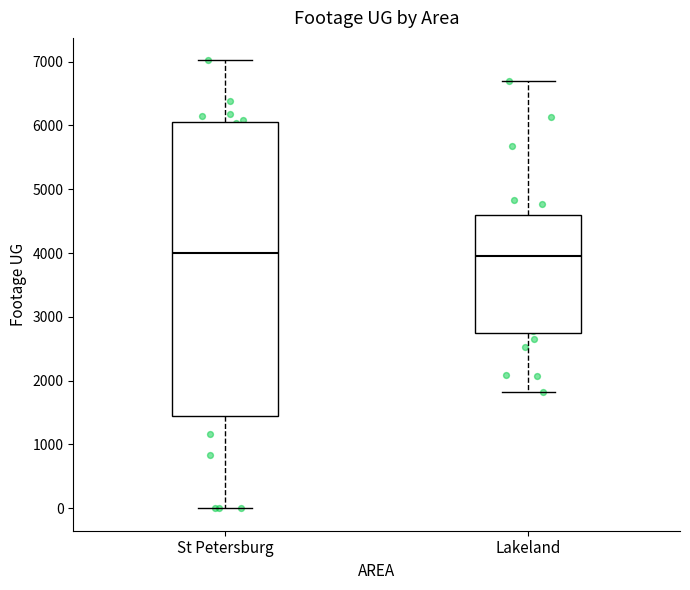

Reading left to right, transcribe this box plot: for each box, give where its median line is, the range the box spans, and where its two whiskers end, as read against the y-axis. The values are not printed on the chart, so give them approximately, as read against the axis.

St Petersburg: median 4000, box 1400 to 6100, whiskers 0 to 7000
Lakeland: median 4000, box 2700 to 4600, whiskers 1800 to 6700